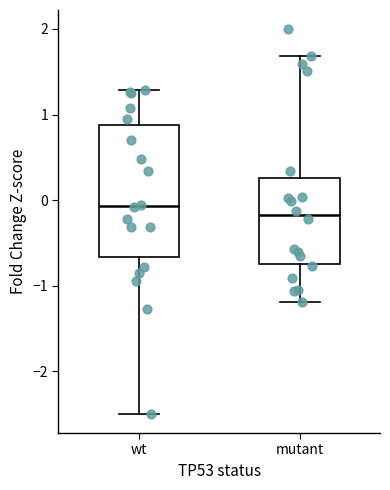

Reading left to right, transcribe this box plot: for each box, give where its median line is, the range the box spans, and where its two whiskers end, as read against the y-axis. The values are not printed on the chart, so give them approximately, as read against the axis.

wt: median -0.1, box -0.7 to 0.9, whiskers -2.5 to 1.3
mutant: median -0.2, box -0.7 to 0.3, whiskers -1.2 to 1.7